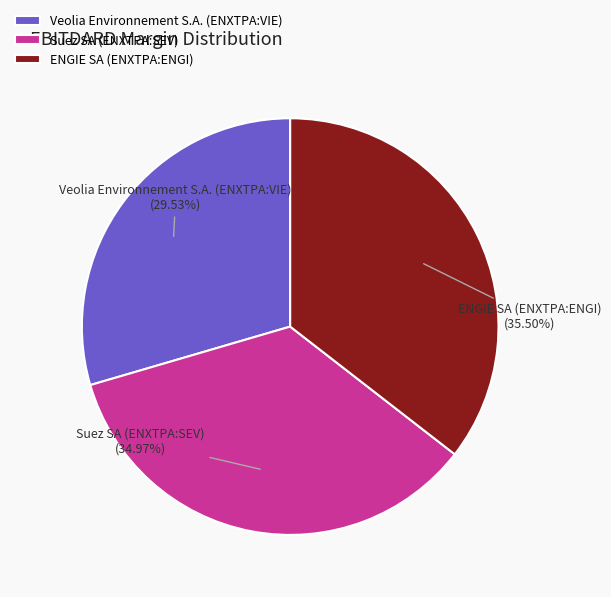

Is the sum of ENGIE SA (ENXTPA:ENGI) and Suez SA (ENXTPA:SEV) greater than half?

Yes